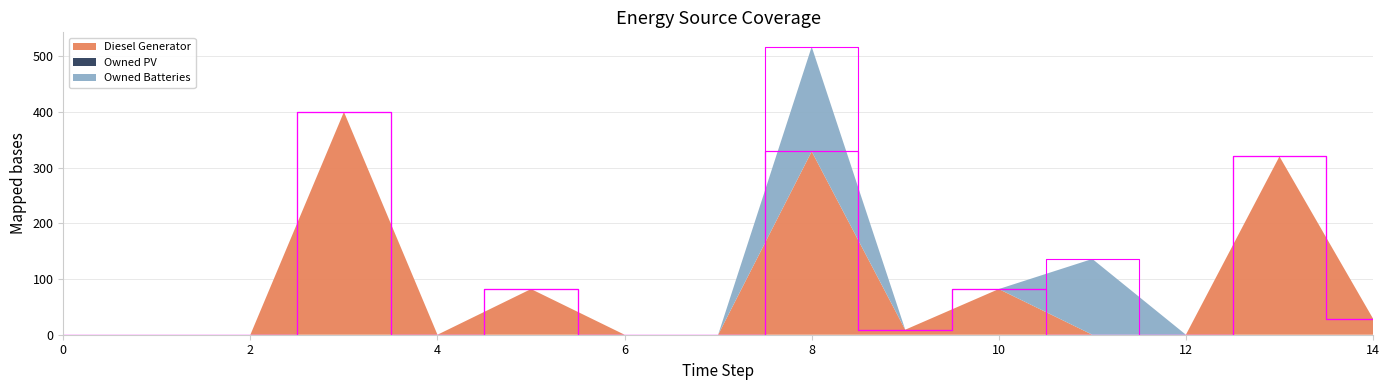

Reading left to right, what are all the values shown in this chart?

Diesel Generator: 0=0	1=0	2=0	3=400	4=0	5=82	6=0	7=0	8=329	9=9	10=82	11=0	12=0	13=320	14=29
Owned PV: 0=0	1=0	2=0	3=0	4=0	5=0	6=0	7=0	8=0	9=0	10=0	11=0	12=0	13=0	14=0
Owned Batteries: 0=0	1=0	2=0	3=0	4=0	5=0	6=0	7=0	8=188	9=0	10=0	11=136	12=0	13=0	14=0